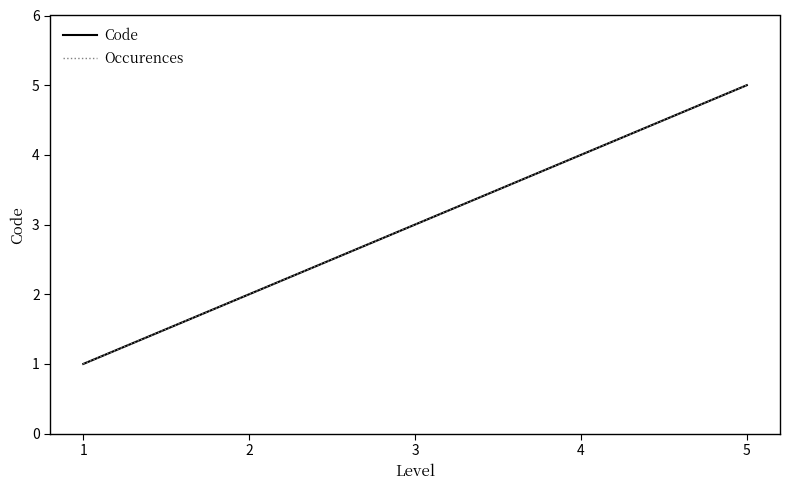

True or false: Code has a value of 1 at 1.

True